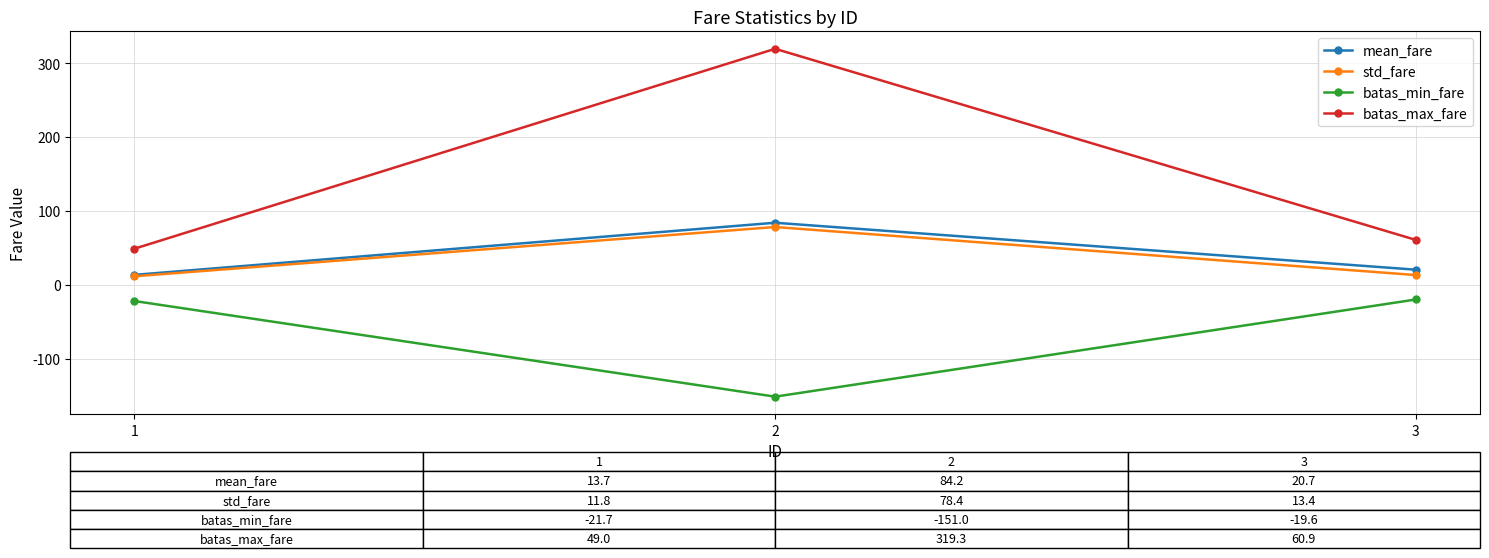

Which series has the largest range (max minus min)?

batas_max_fare